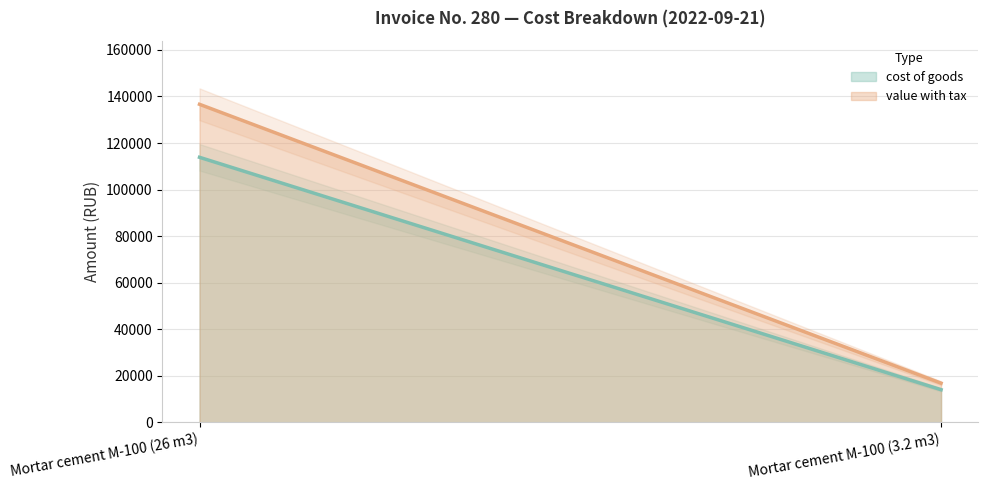

Between Mortar cement M-100 (26 m3) and Mortar cement M-100 (3.2 m3), which series saw the biggest shift?

value with tax